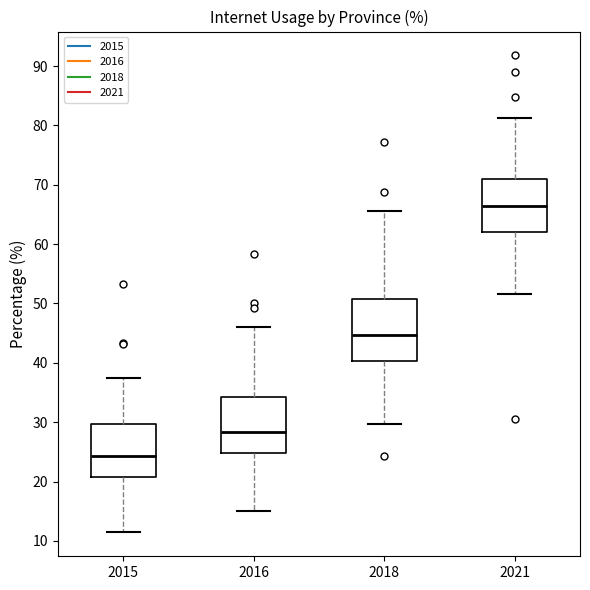

Reading left to right, read every box against the y-axis: the position of its median line, the range the box covers, and the ends of its whiskers. The values are not printed on the chart, so give them approximately, as read against the axis.

2015: median 24, box 21 to 30, whiskers 11 to 37
2016: median 28, box 25 to 34, whiskers 15 to 46
2018: median 45, box 40 to 51, whiskers 30 to 66
2021: median 66, box 62 to 71, whiskers 52 to 81